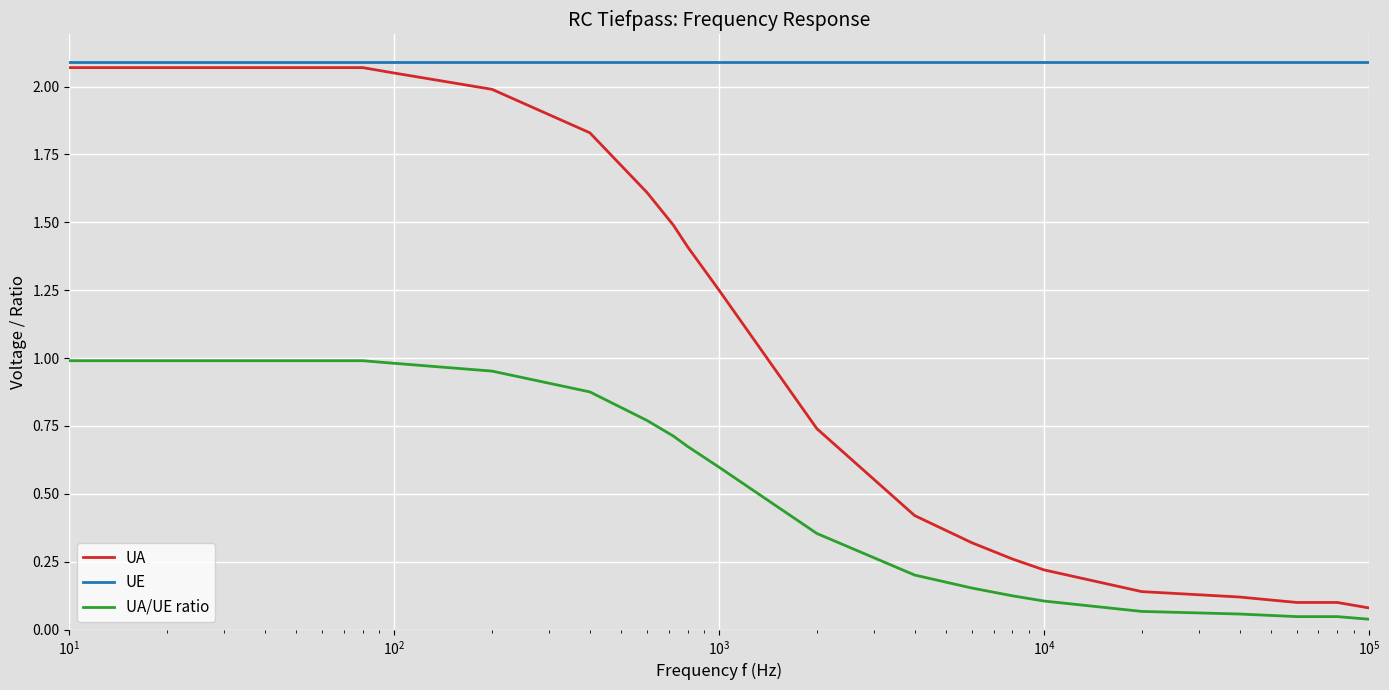

List the series in order of their overall mean, lowest first.

UA/UE ratio, UA, UE